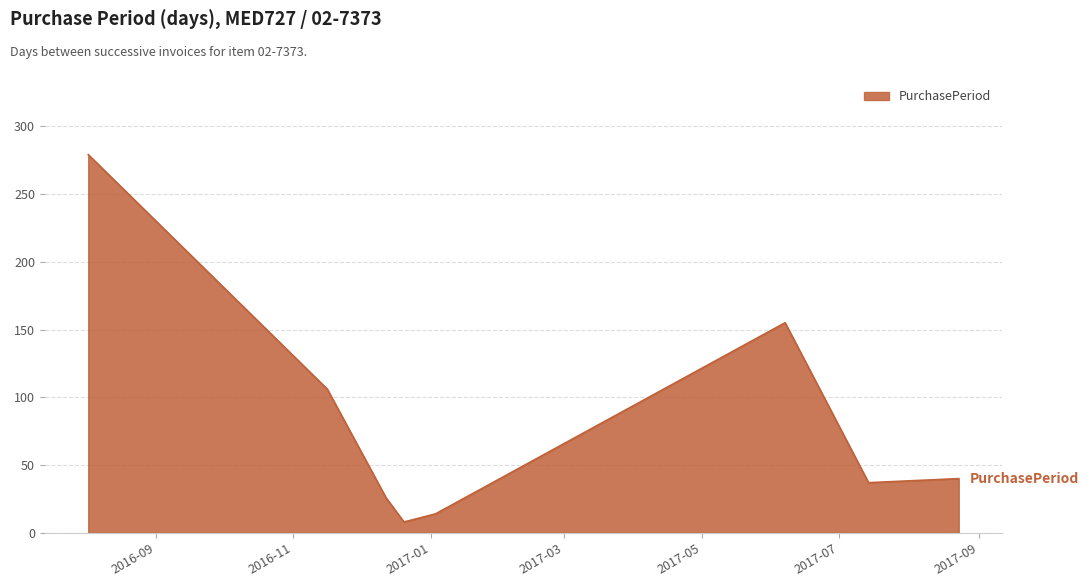

Reading right to left, what are all the values shown in this chart?

40	37	155	14	8	26	106	279